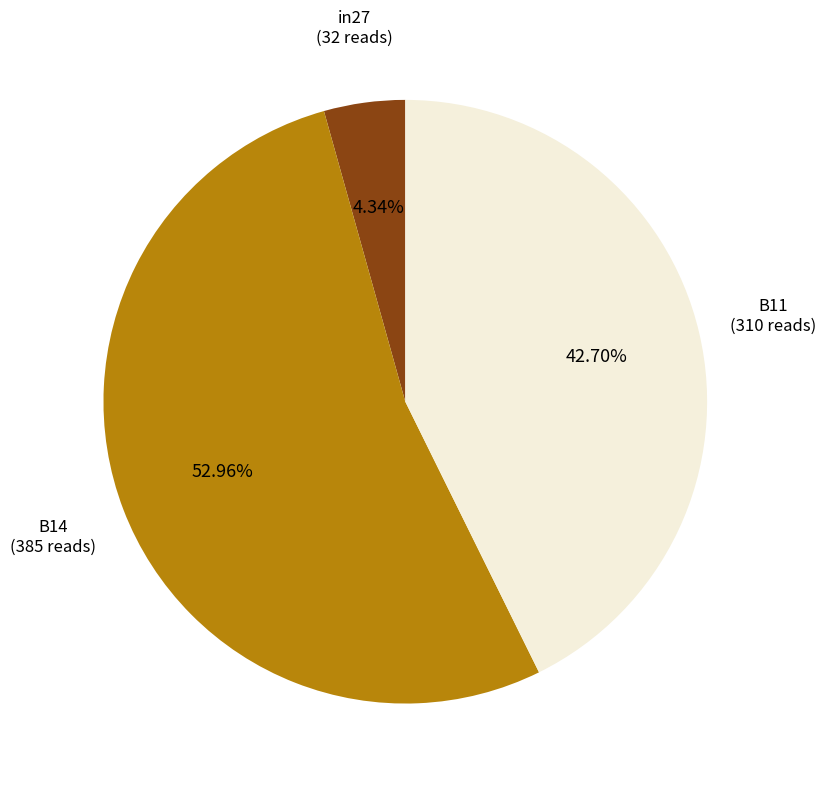

How many slices are in this pie chart?

3